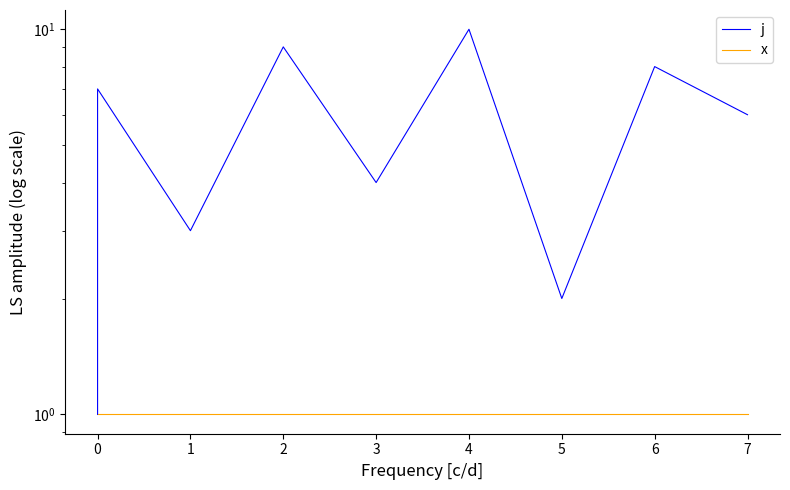

How many categories are shown in the chart?

10